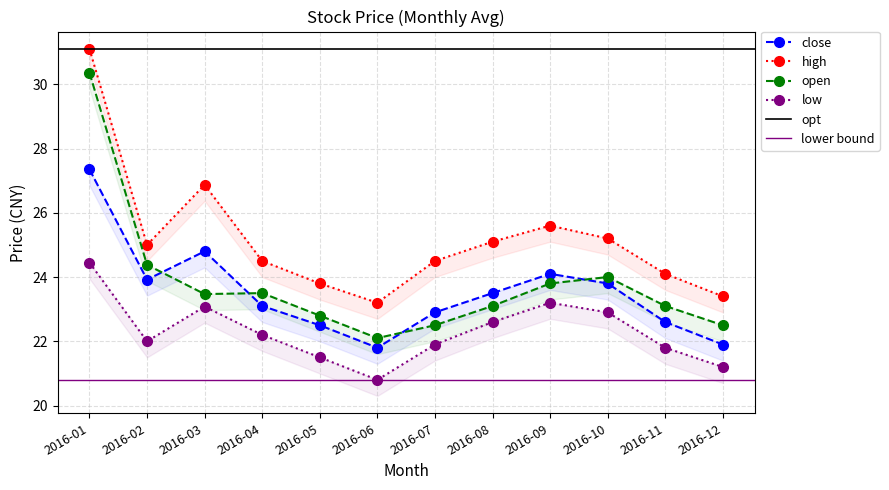

True or false: high has a value of 37.1 at 2016-09.

False